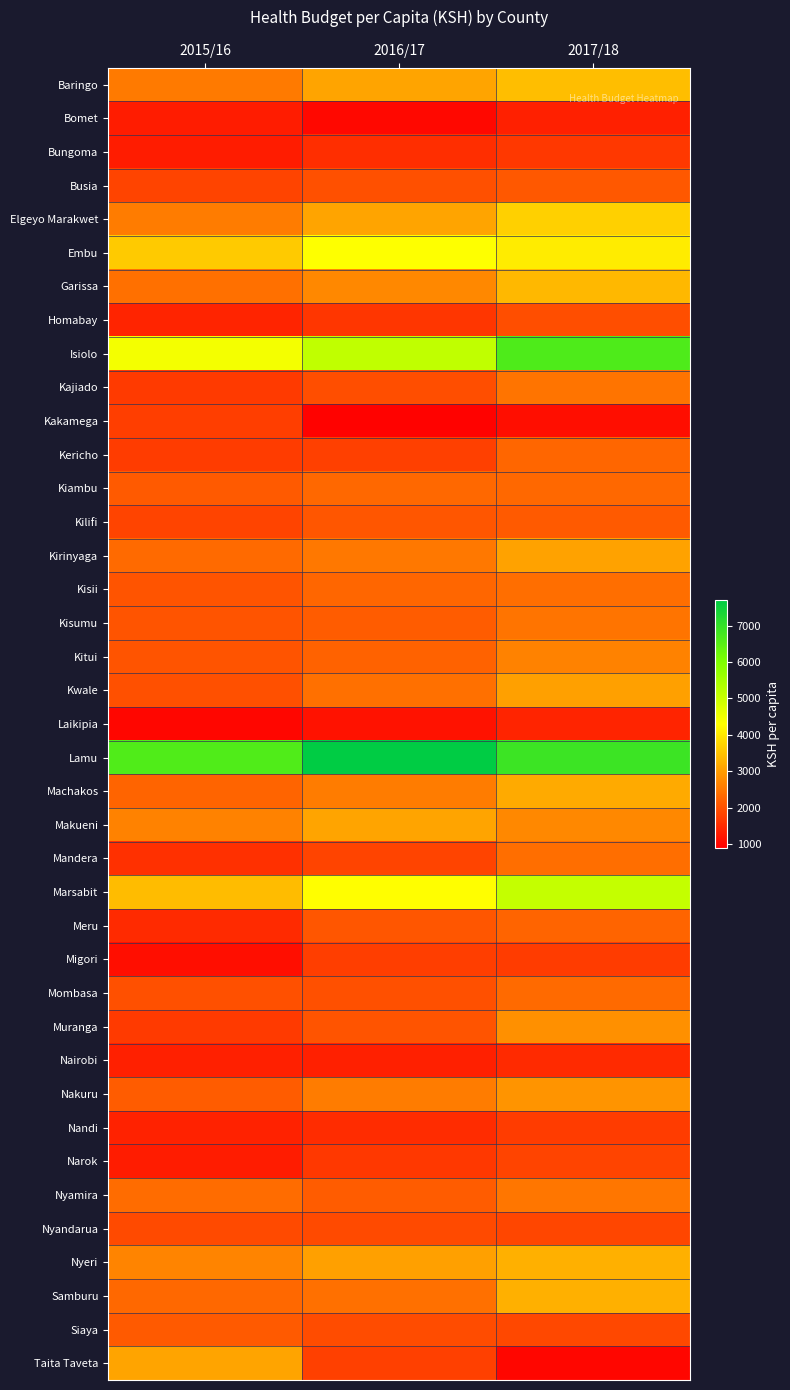

Which label corresponds to the smallest value in the chart?

2016/17